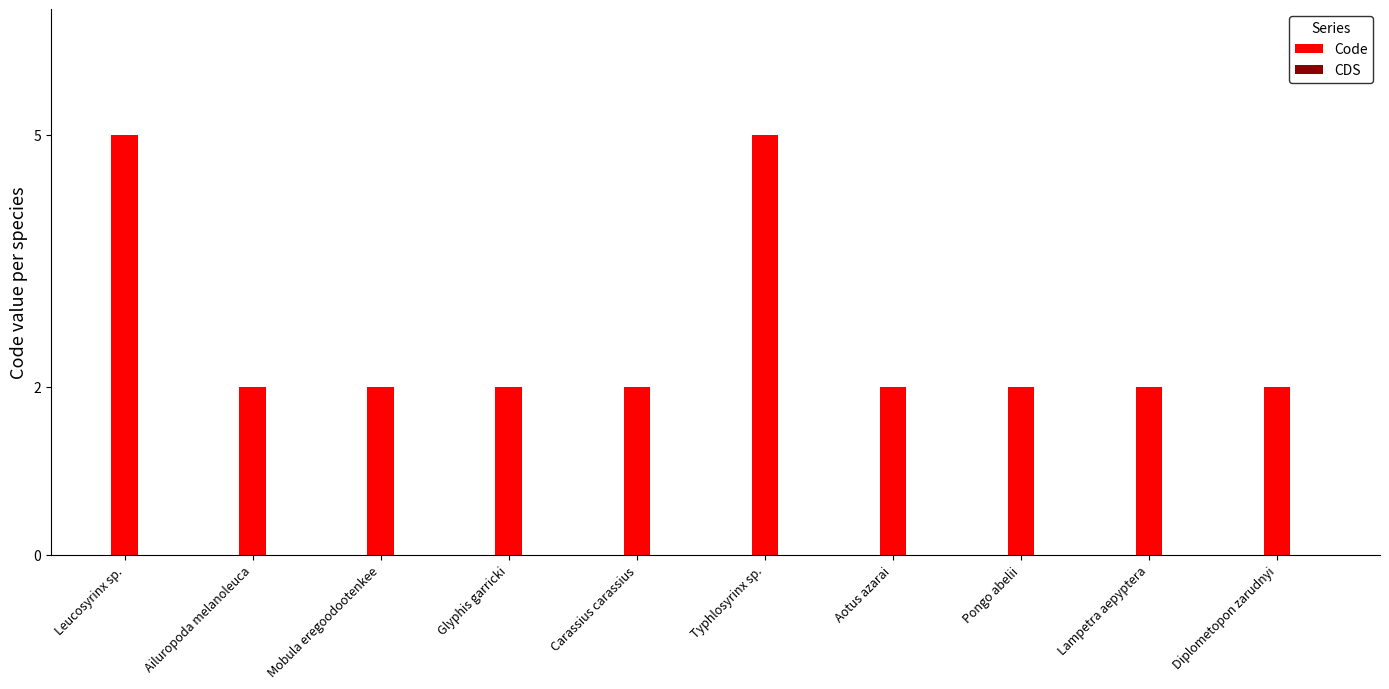

Which has a higher value, Leucosyrinx sp. or Pongo abelii?

Leucosyrinx sp.